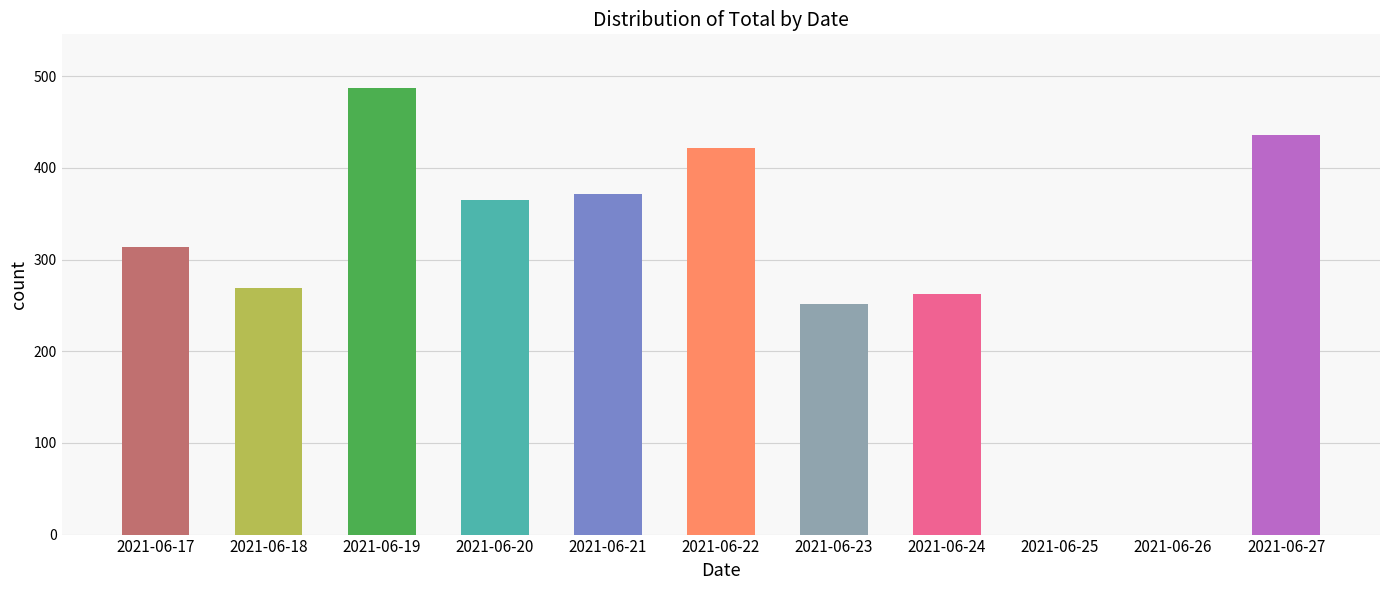

The chart shows a value of 166 at 2021-06-24. True or false?

False